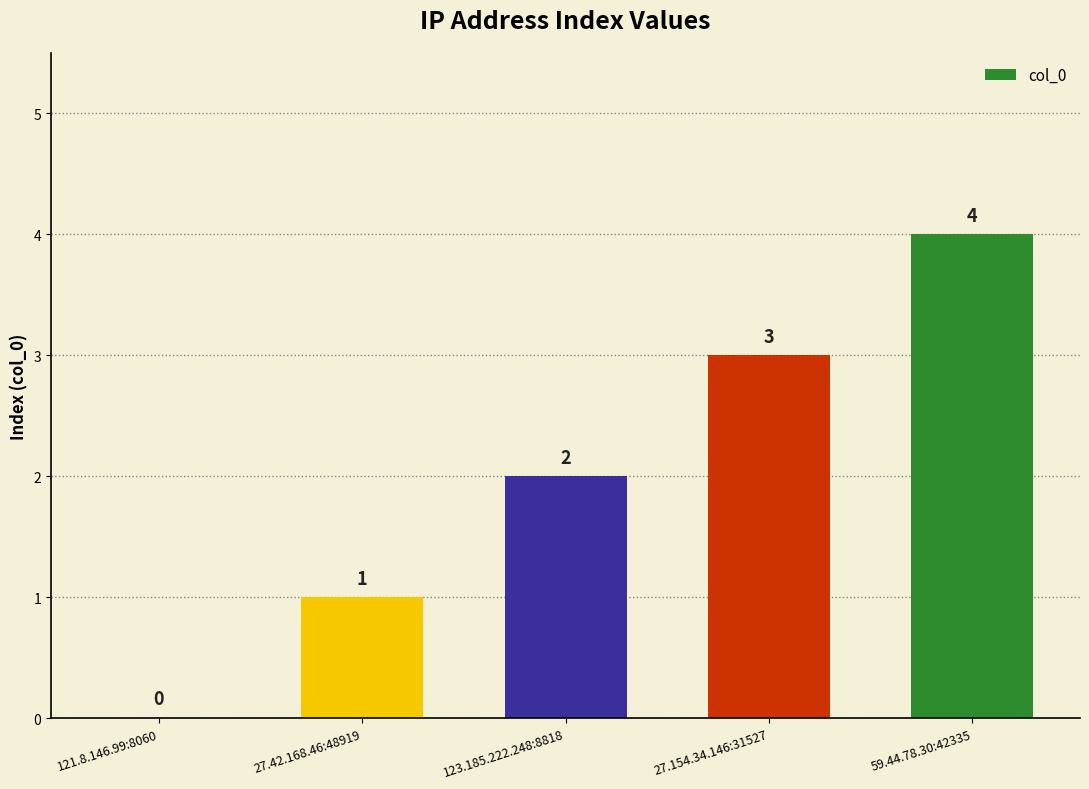

Is it true that the value at 27.154.34.146:31527 is 3?

True